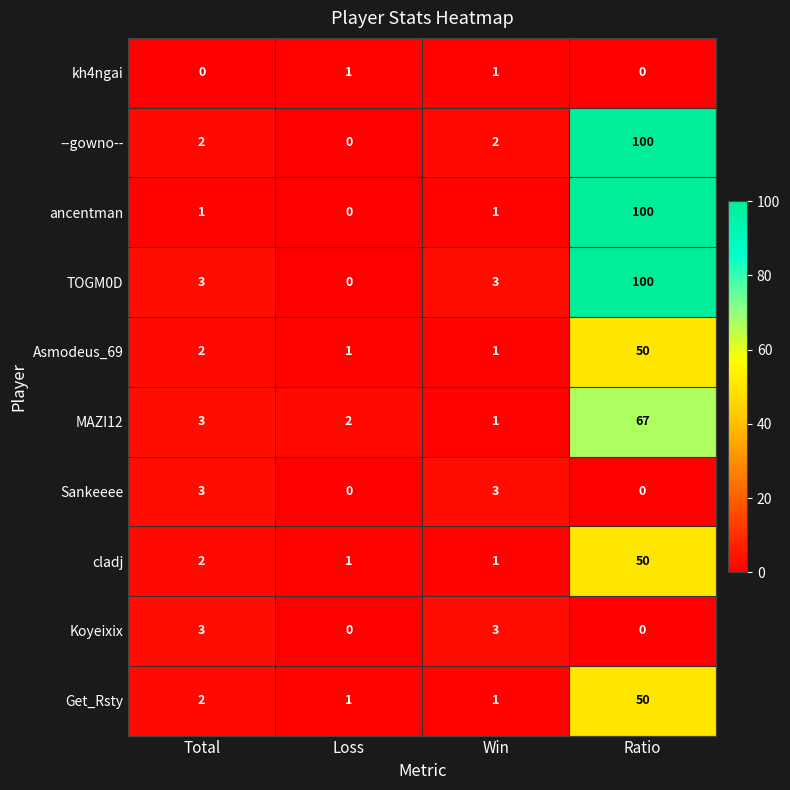

At how many categories does at least one series exceed 68?

1